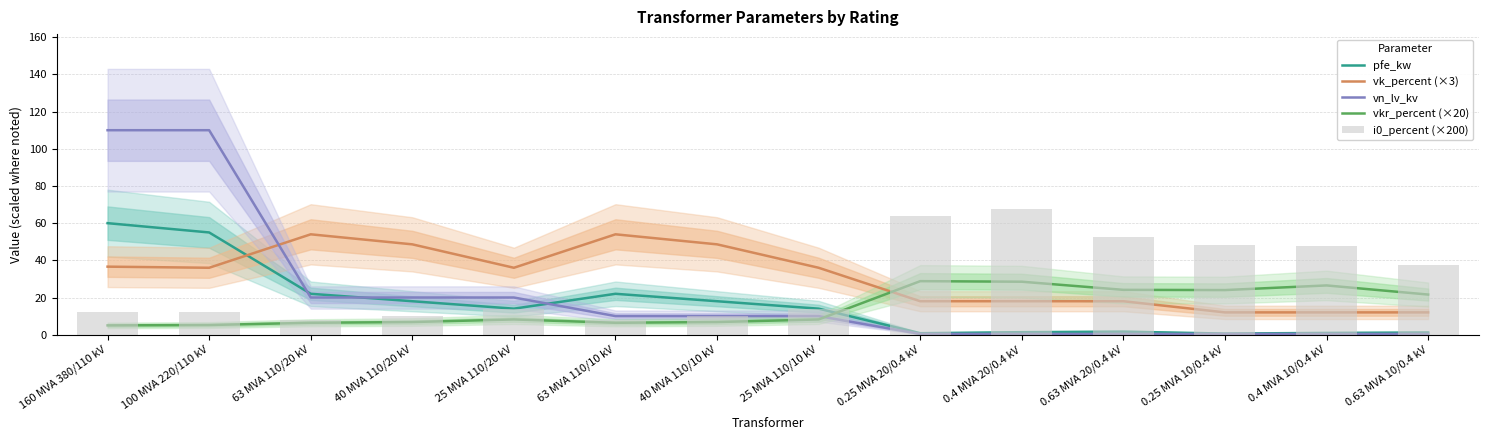

What are all the series names shown in the legend?

pfe_kw, vk_percent (×3), vn_lv_kv, vkr_percent (×20), i0_percent (×200)